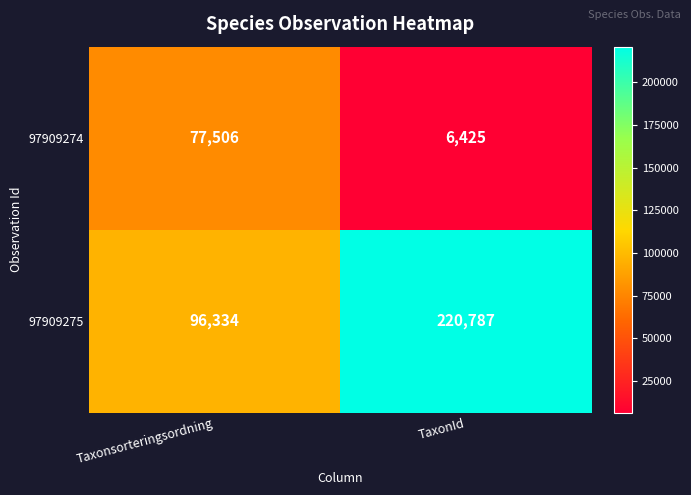

At TaxonId, list the series in order from largest to smallest.

97909275, 97909274